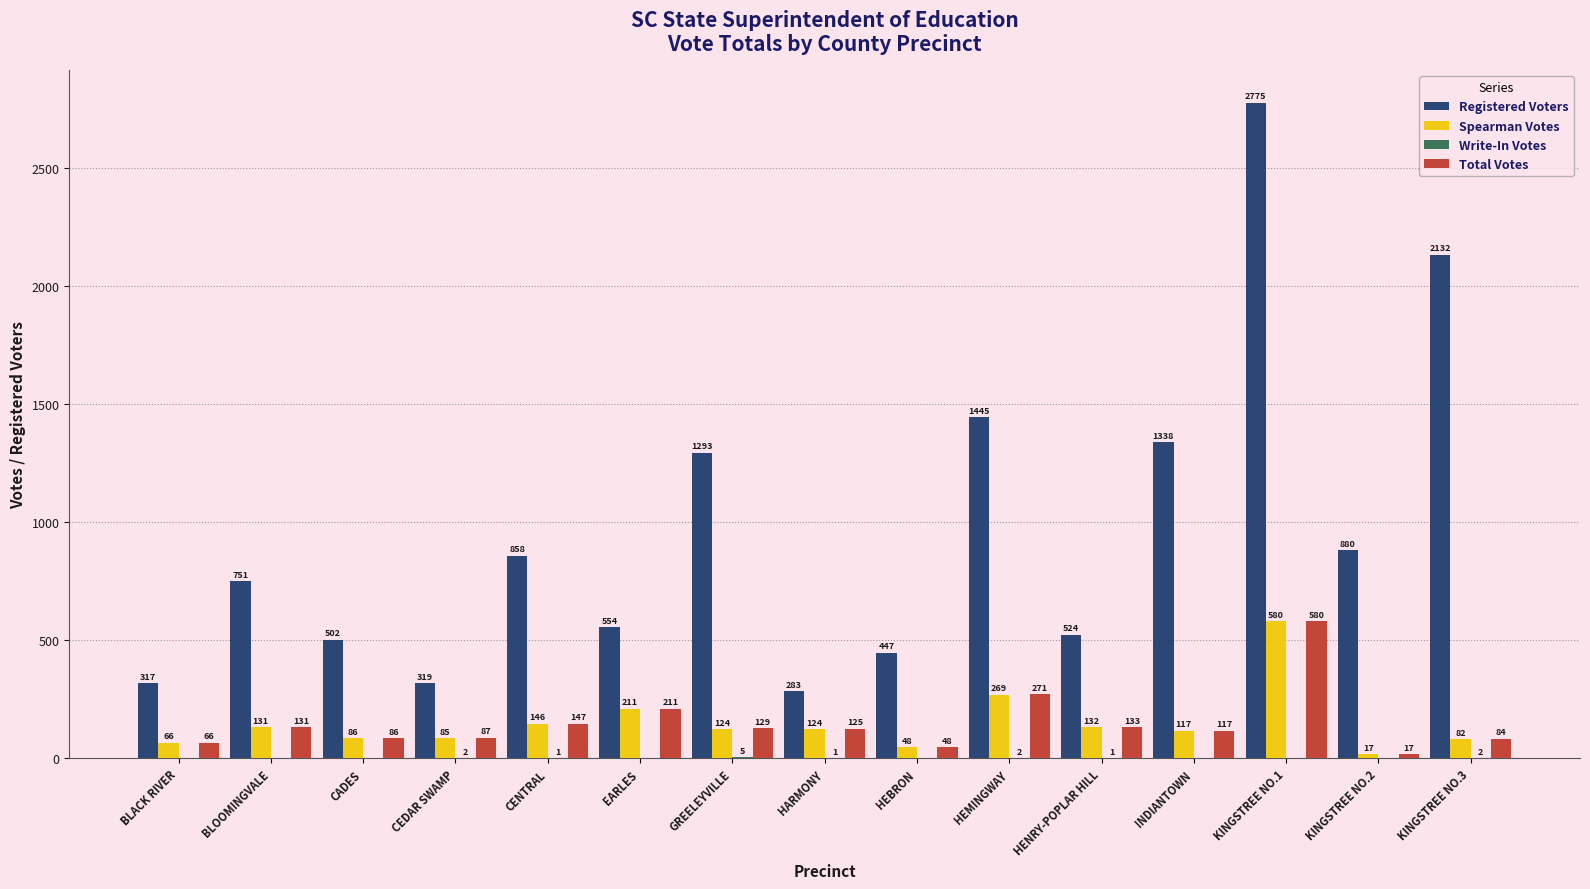

Which series has the largest range (max minus min)?

Registered Voters